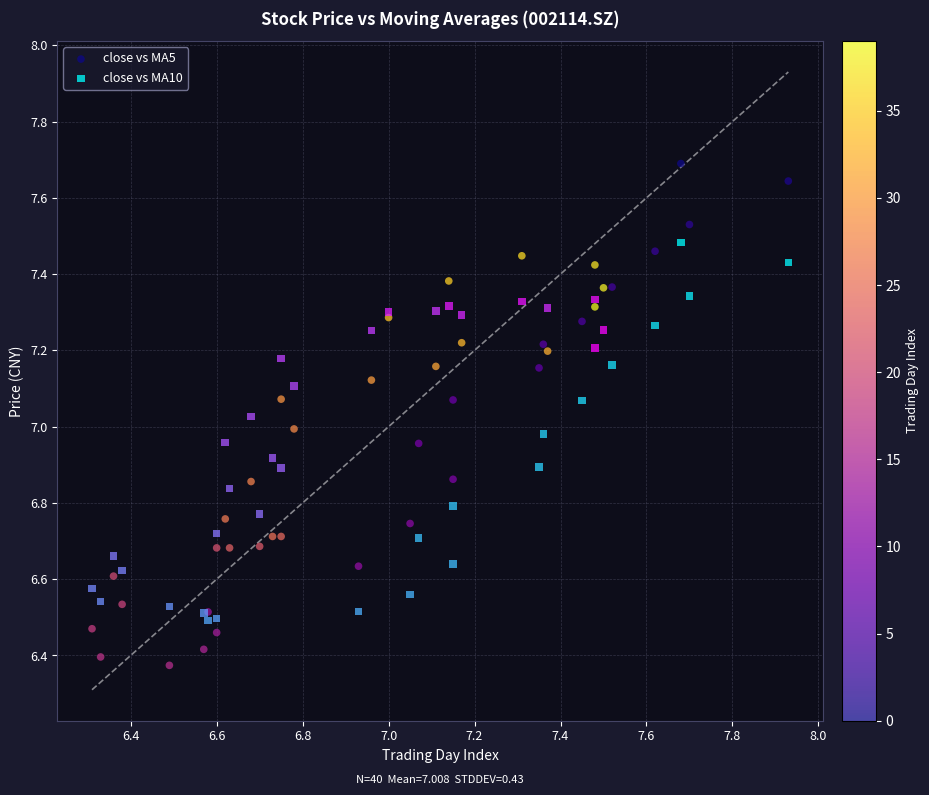

Which series reaches the maximum Y coordinate?

close vs MA5